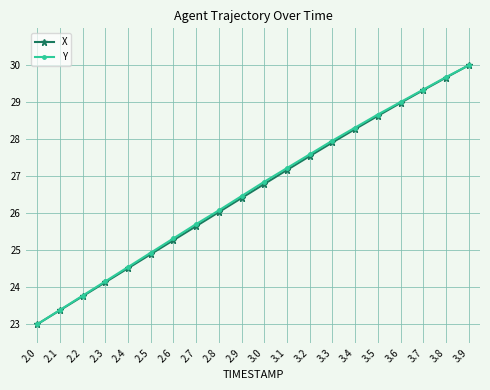

The value of Y at 3.0 is 26.9. True or false?

True